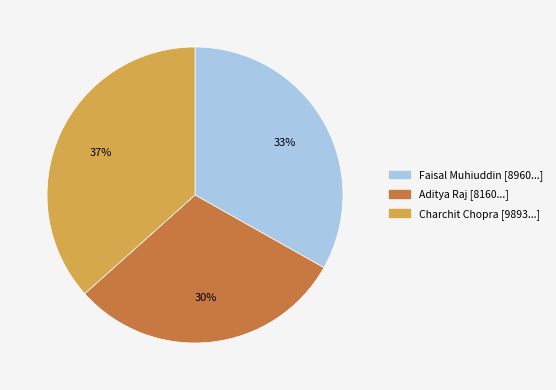

To the nearest percent, what is the combined percentage of Faisal Muhiuddin and Aditya Raj?

63%